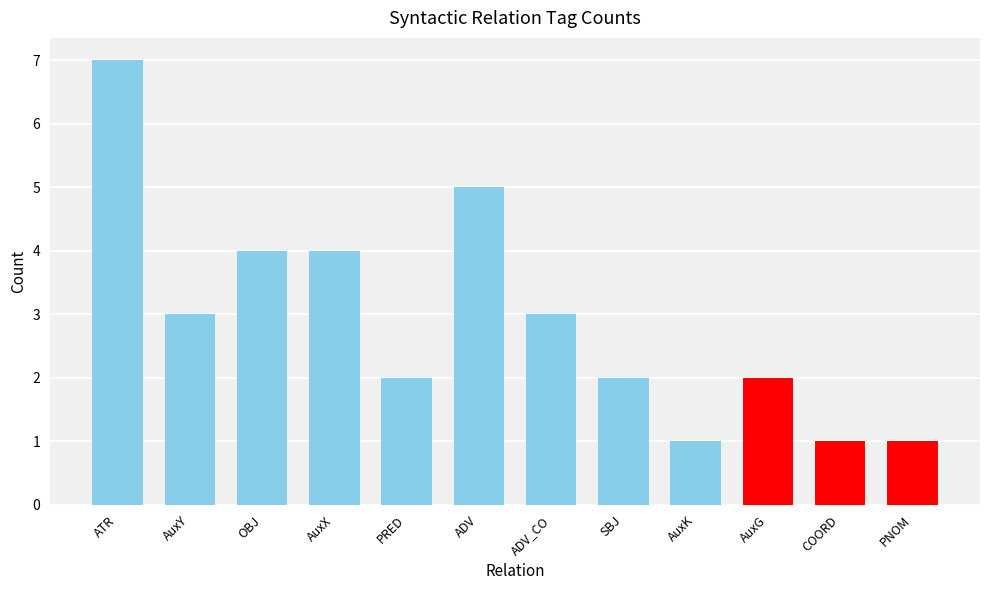

Is it true that the value at PRED is 1?

False